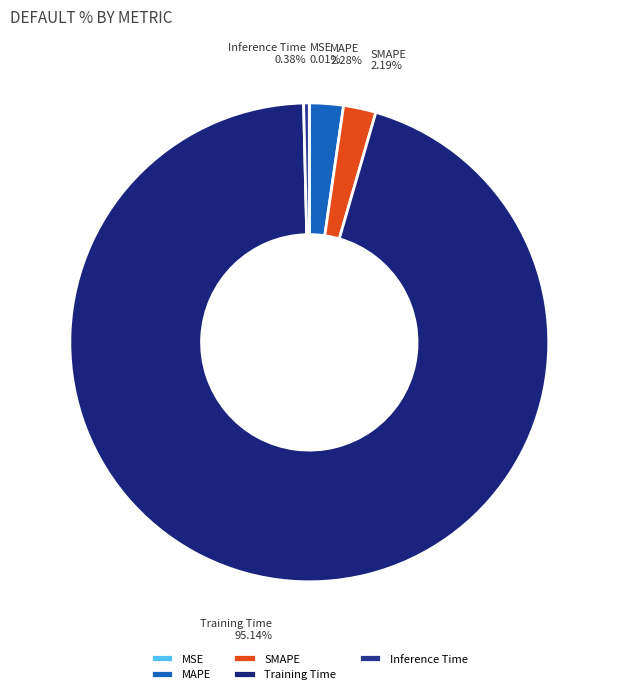

Which category accounts for the majority?

Training Time